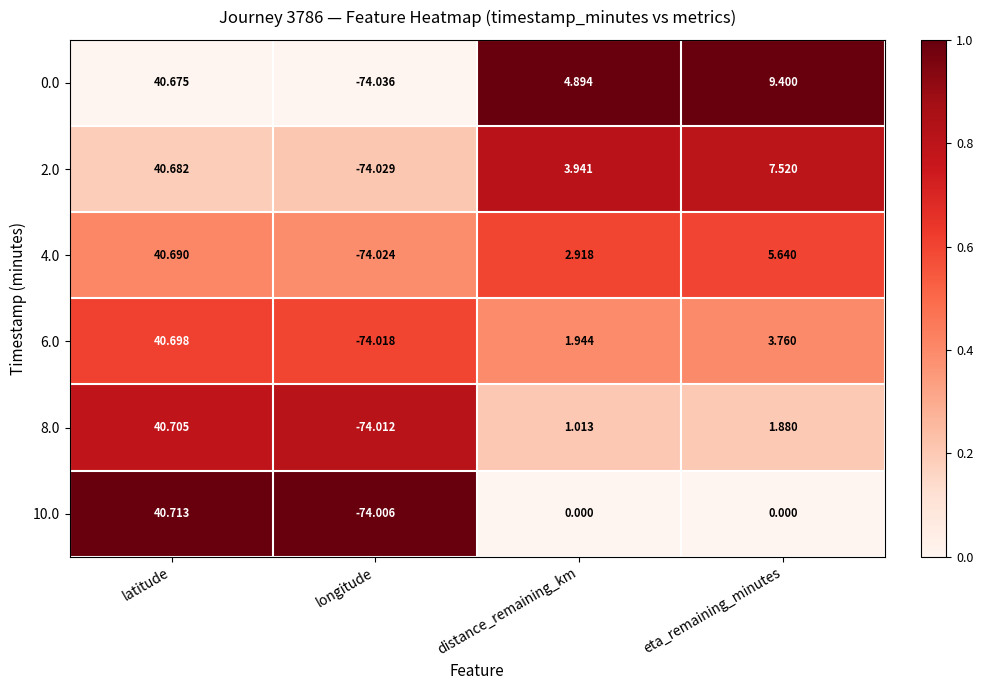

Where does the 10.0 series first go above 0?

latitude